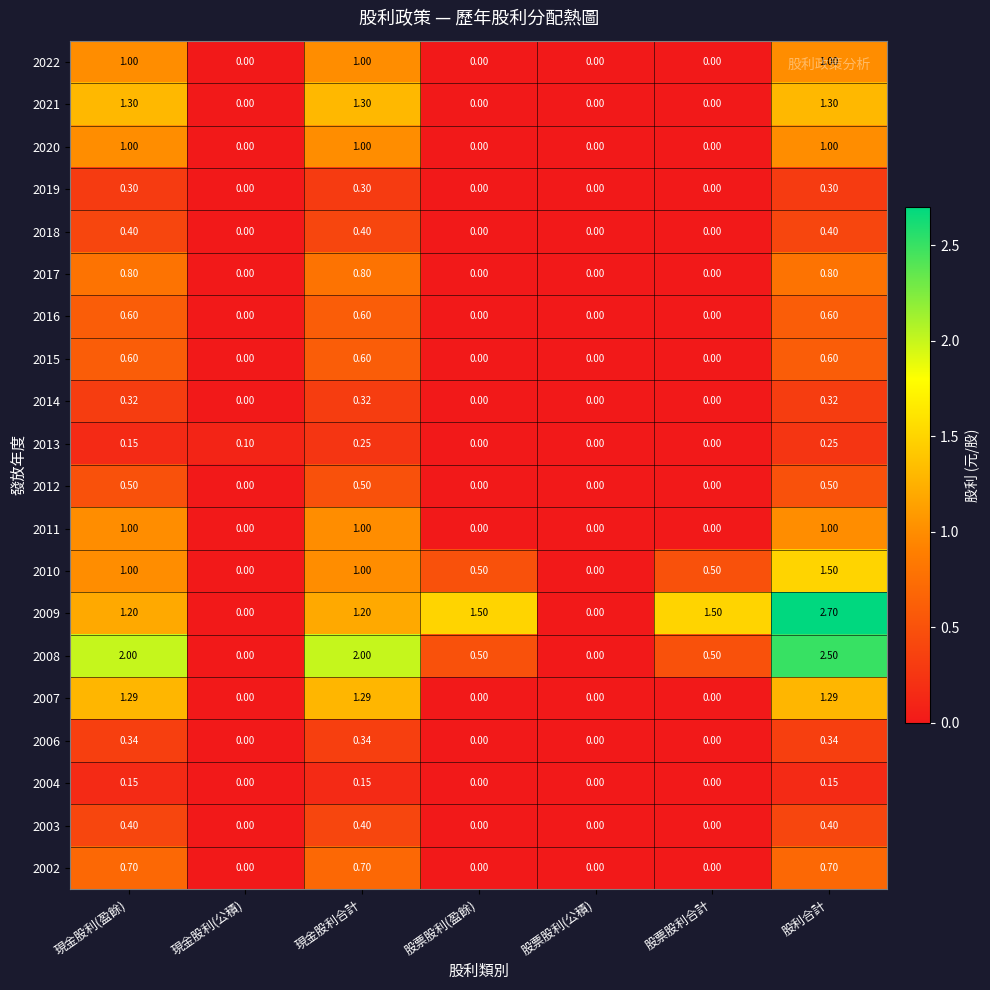

Which label corresponds to the largest value in the chart?

股利合計